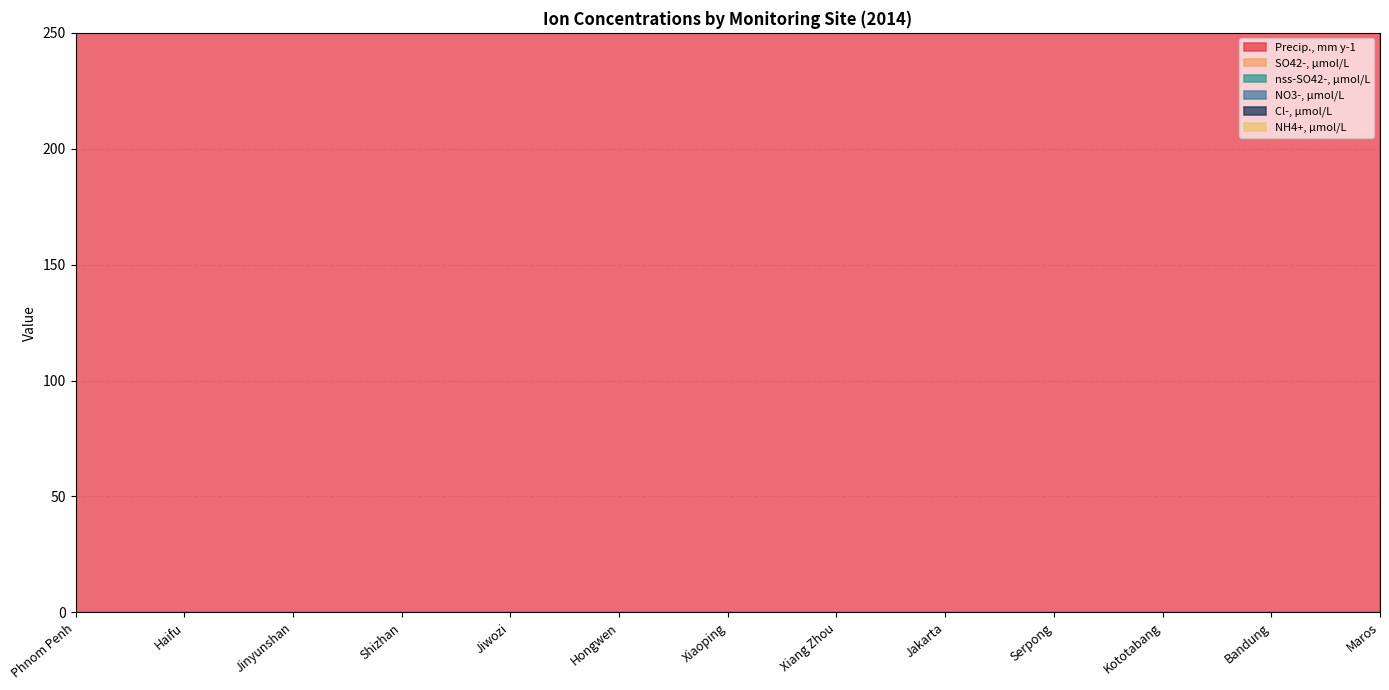

True or false: nss-SO42-, µmol/L and NO3-, µmol/L intersect in this chart.

True